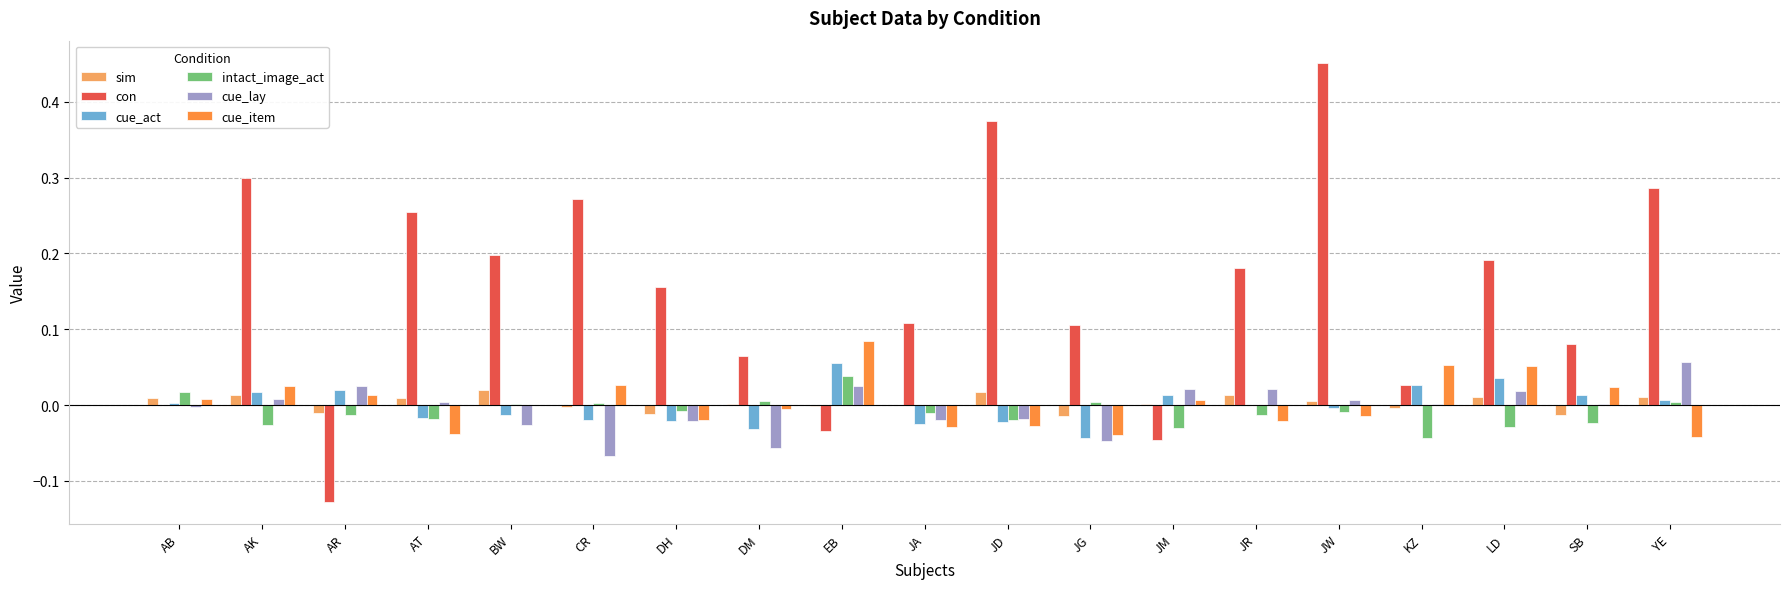

Does the chart contain stacked bars?

No